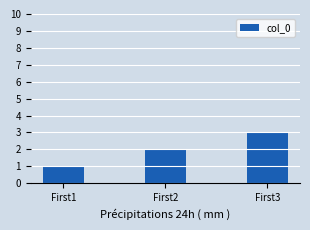

Between First1 and First2, which is larger?

First2